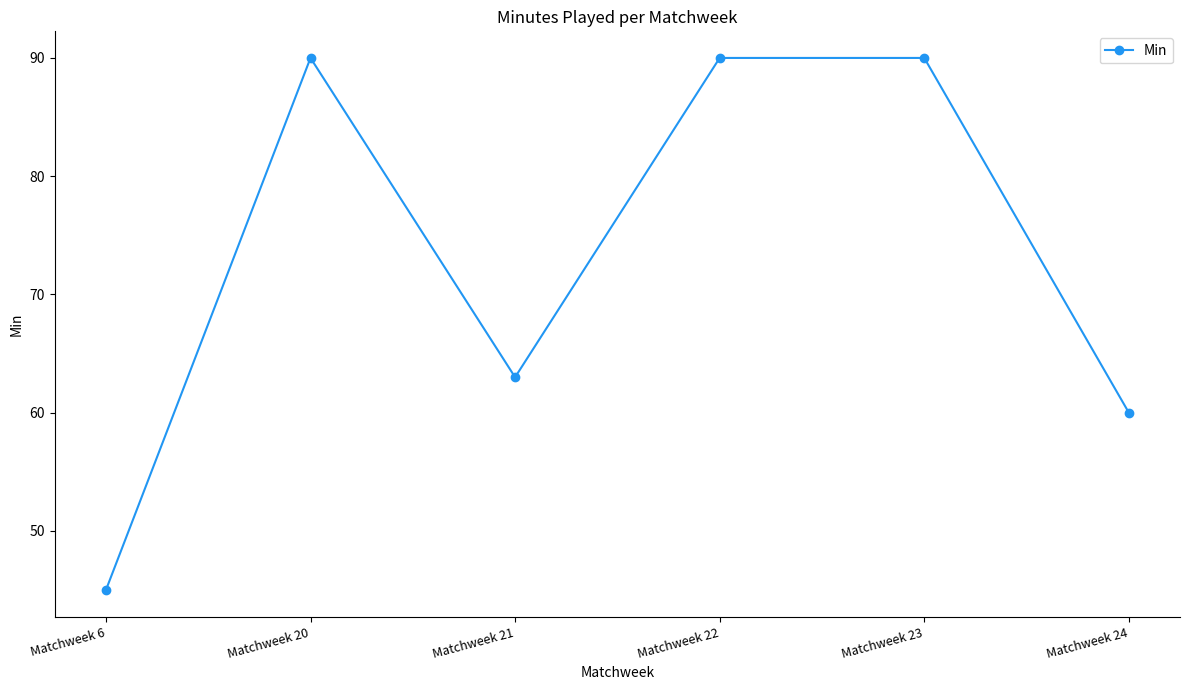

Which has a higher value, Matchweek 6 or Matchweek 20?

Matchweek 20